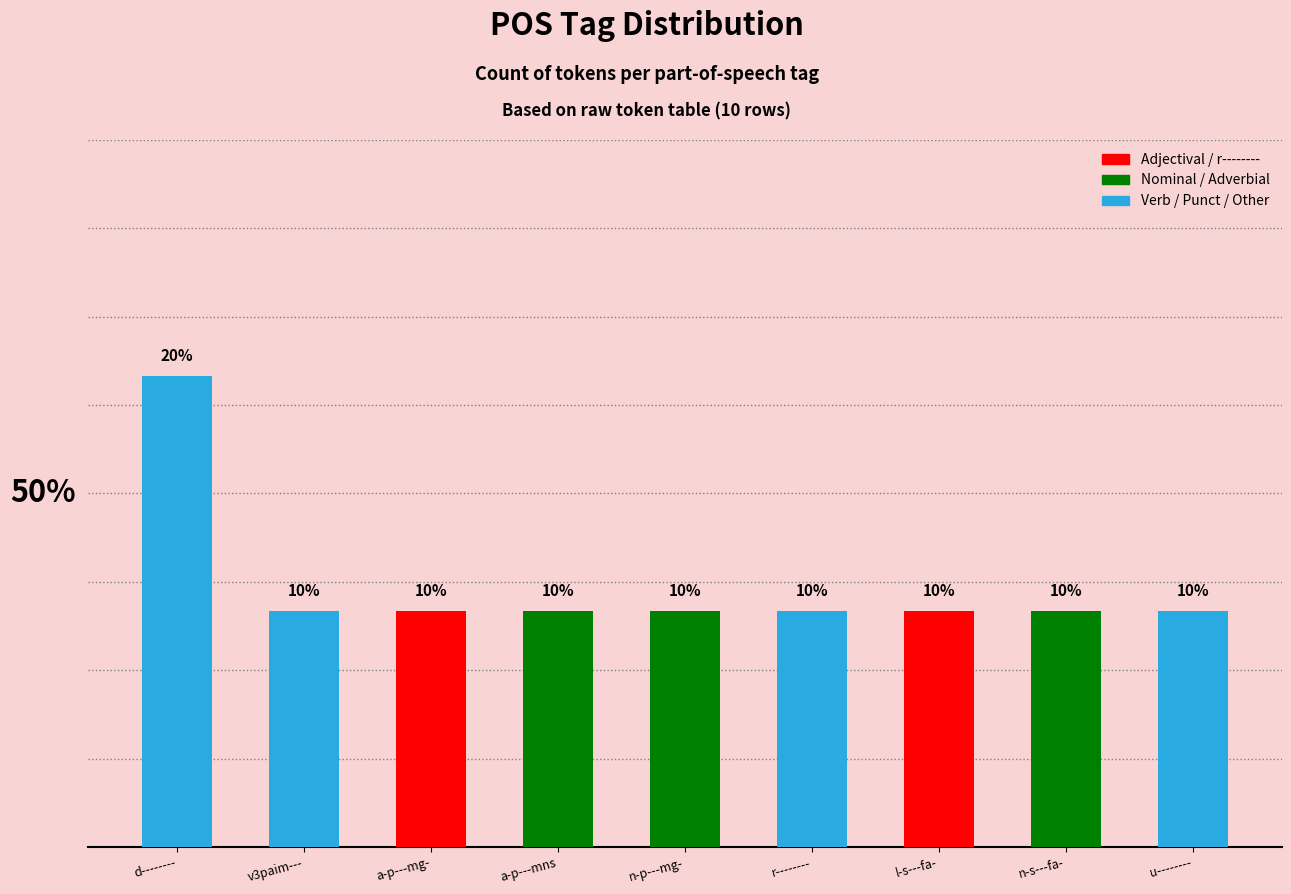

At which label is the value closest to 1?

v3paim---